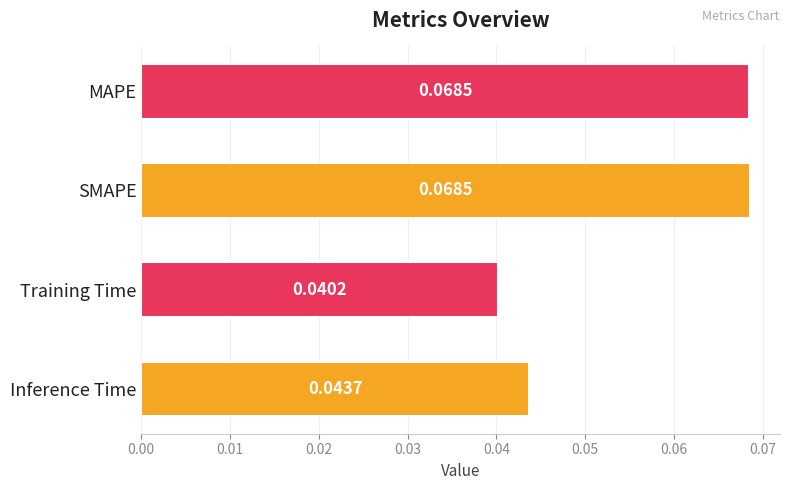

Between SMAPE and Inference Time, which is larger?

SMAPE